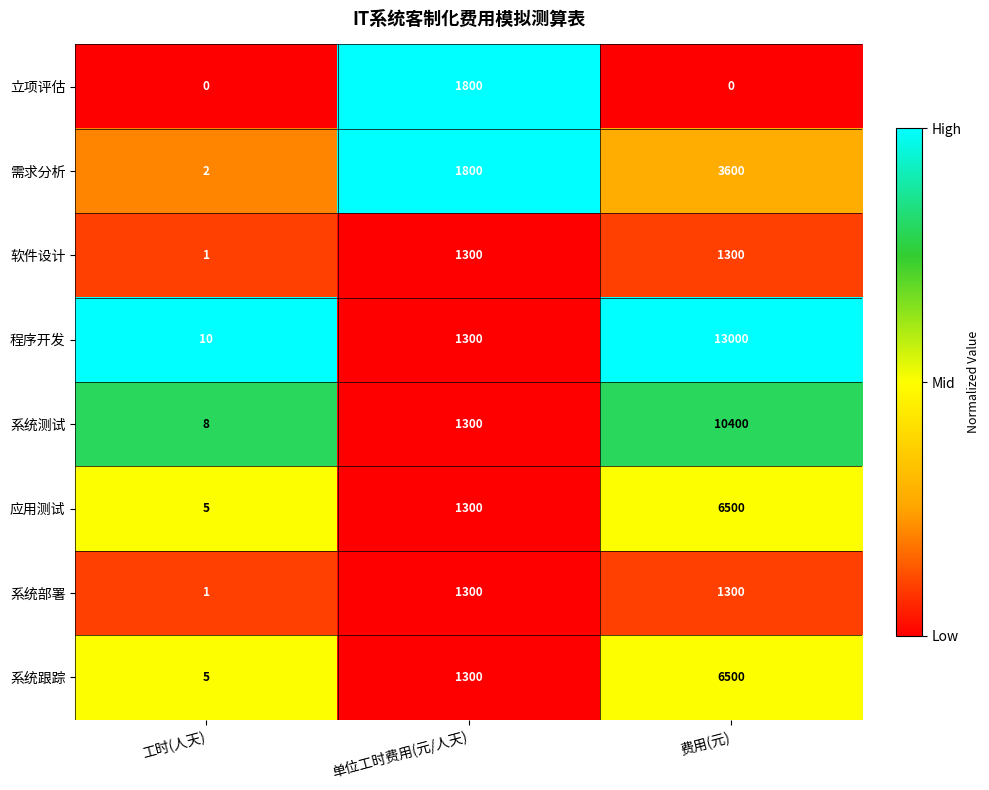

What is the difference between the 系统部署 values at 费用(元) and 工时(人天)?

1299